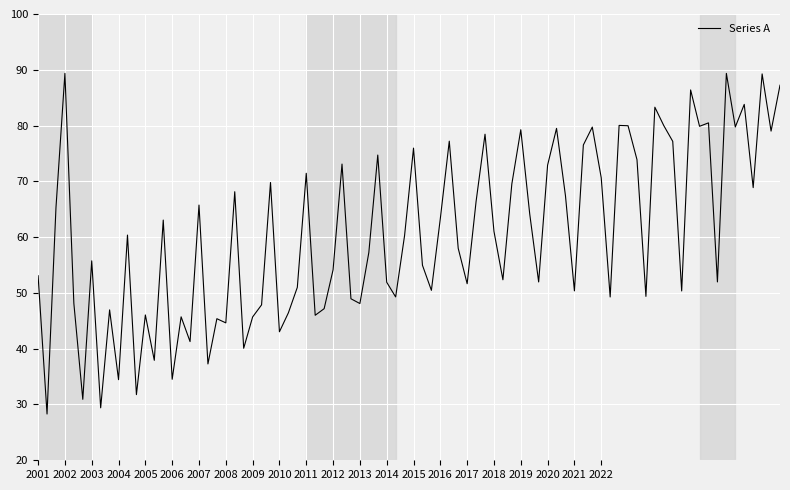

What is the difference between the maximum and minimum values?

61.1